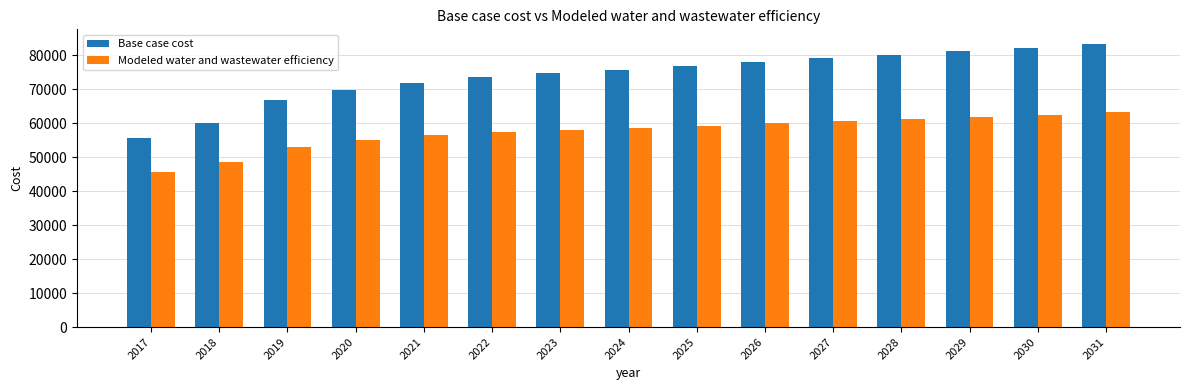

Which series has the largest total across all categories?

Base case cost